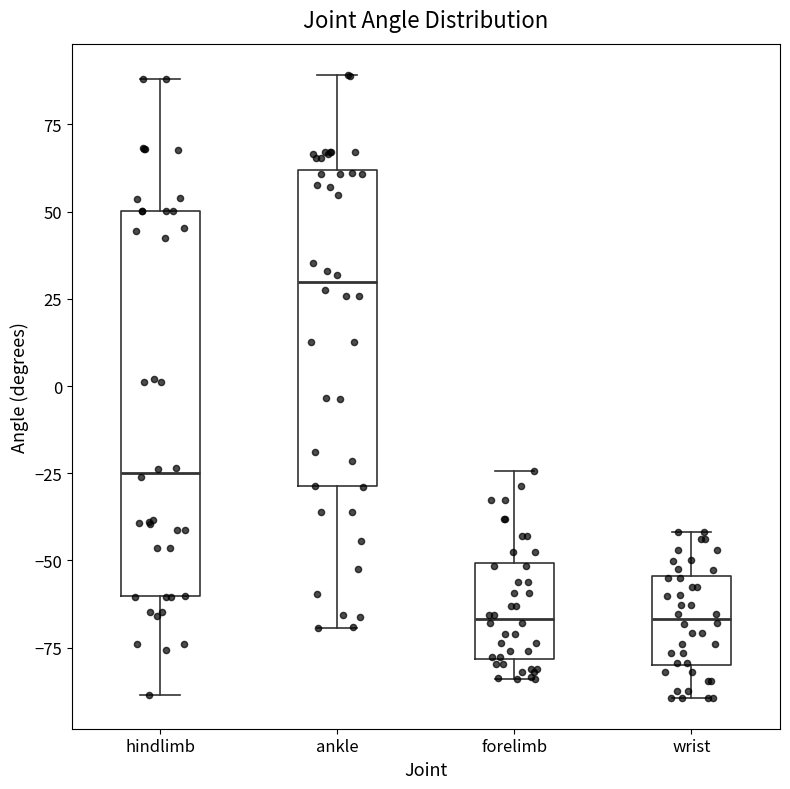

Reading left to right, read every box against the y-axis: the position of its median line, the range the box covers, and the ends of its whiskers. The values are not printed on the chart, so give them approximately, as read against the axis.

hindlimb: median -25, box -60 to 50, whiskers -90 to 90
ankle: median 30, box -30 to 60, whiskers -70 to 90
forelimb: median -65, box -80 to -50, whiskers -85 to -25
wrist: median -65, box -80 to -55, whiskers -90 to -40